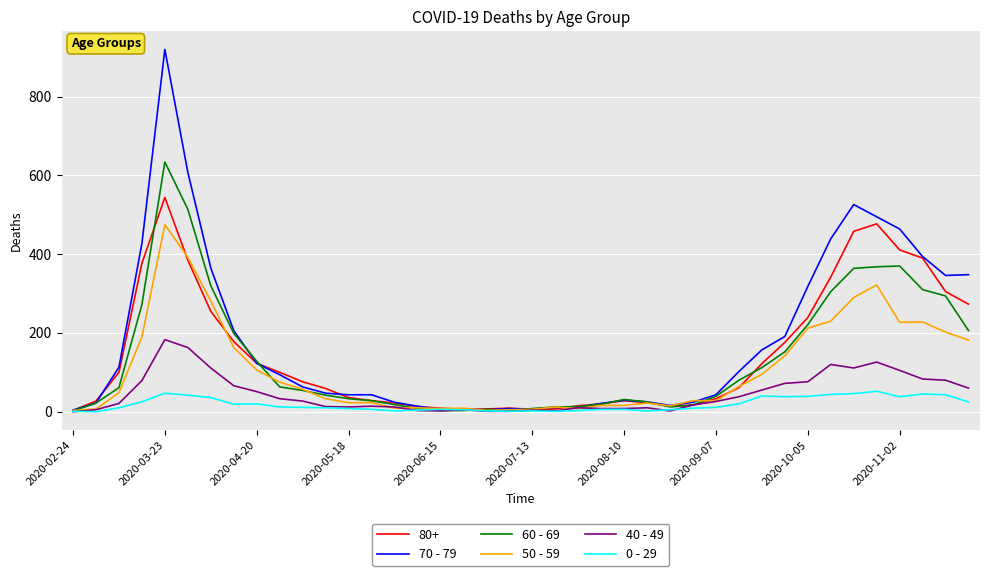

What is the greatest value displayed?

920